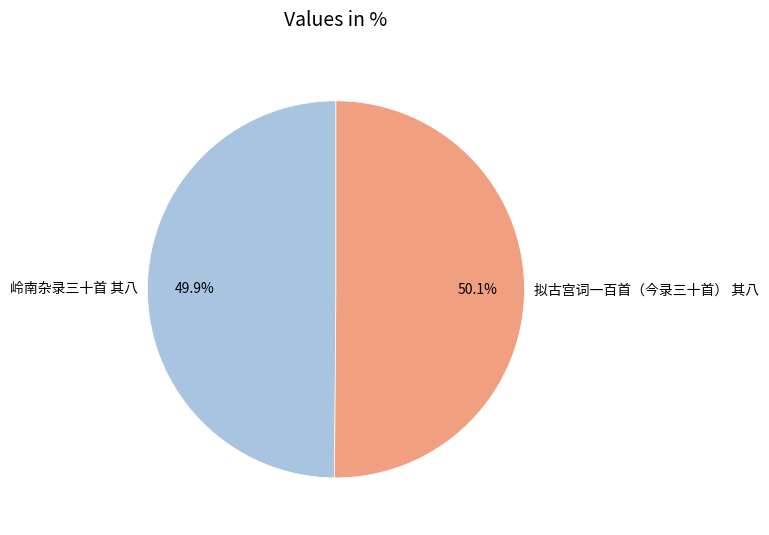

Is it true that 岭南杂录三十首 其八 is 63% of the pie?

False